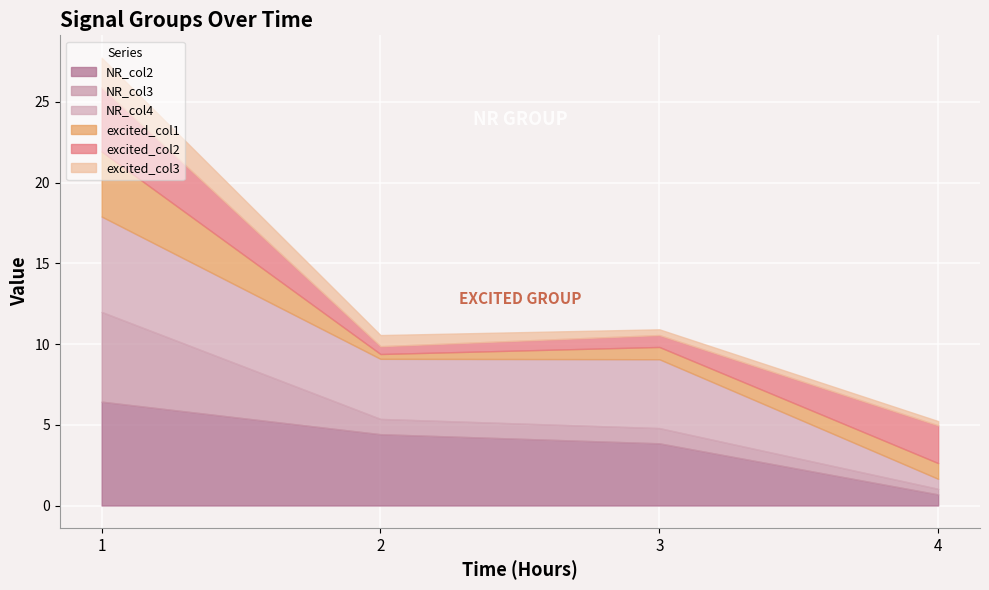

The NR_col2 series shows 3.9 at 3. True or false?

True